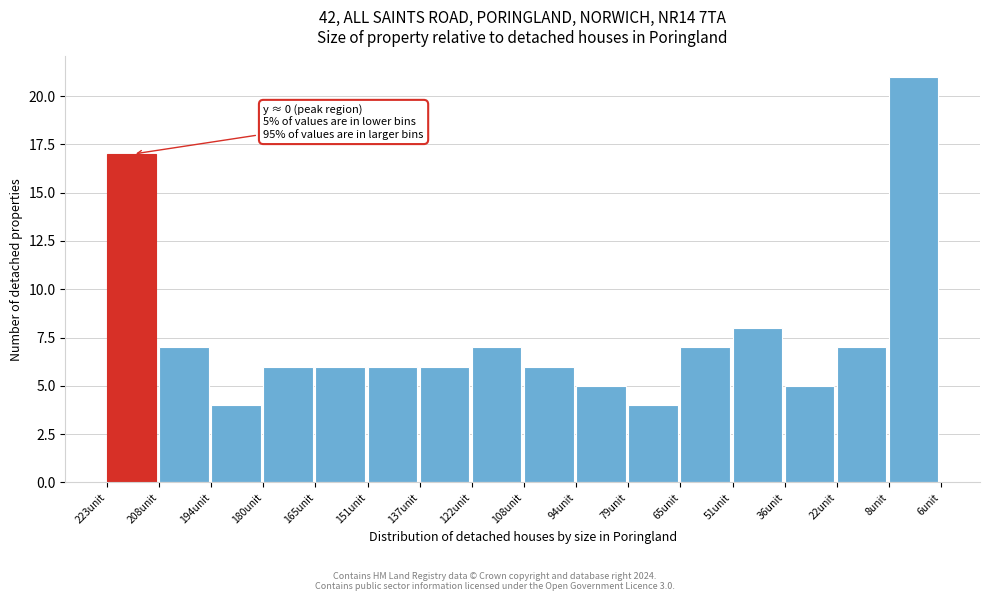

Reading left to right, list all the values displayed in this chart.

17	7	4	6	6	6	6	7	6	5	4	7	8	5	7	21